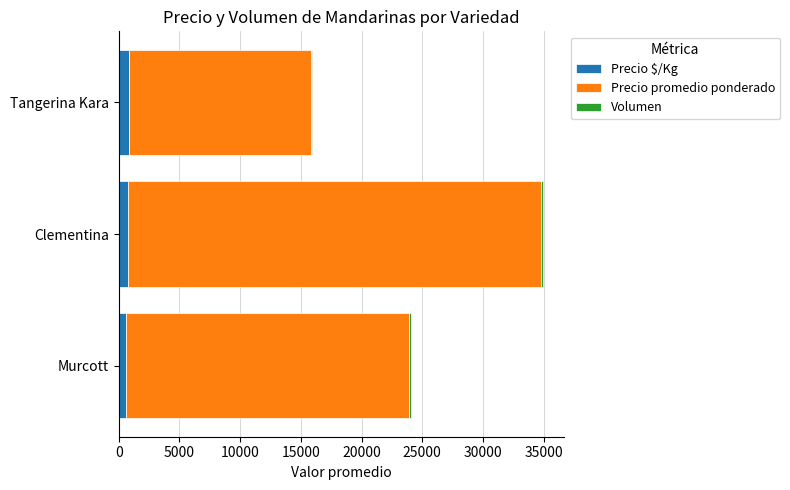

At which category is the sum across all series the highest?

Clementina